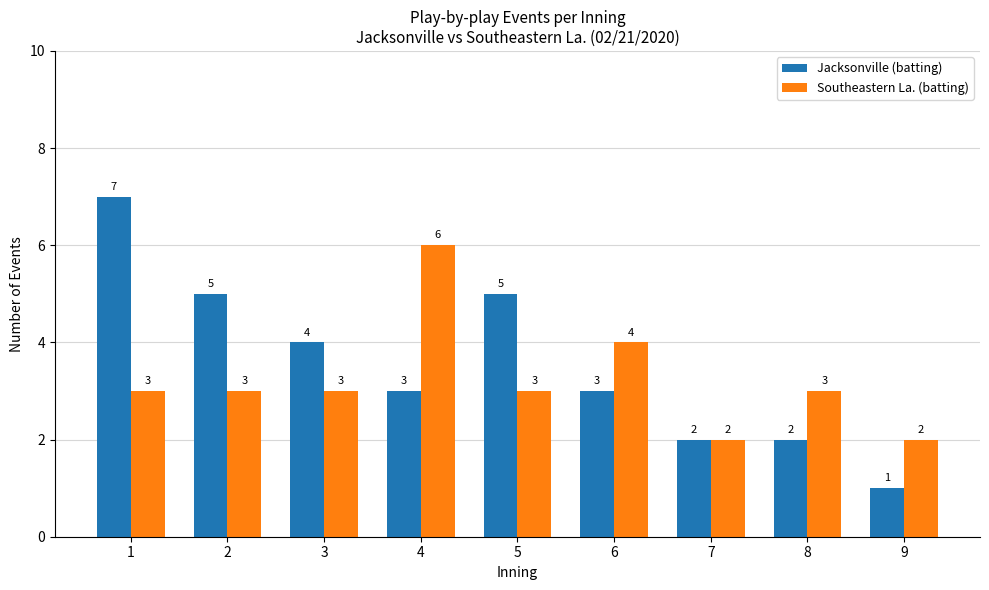

At which label does Jacksonville (batting) reach its minimum?

9